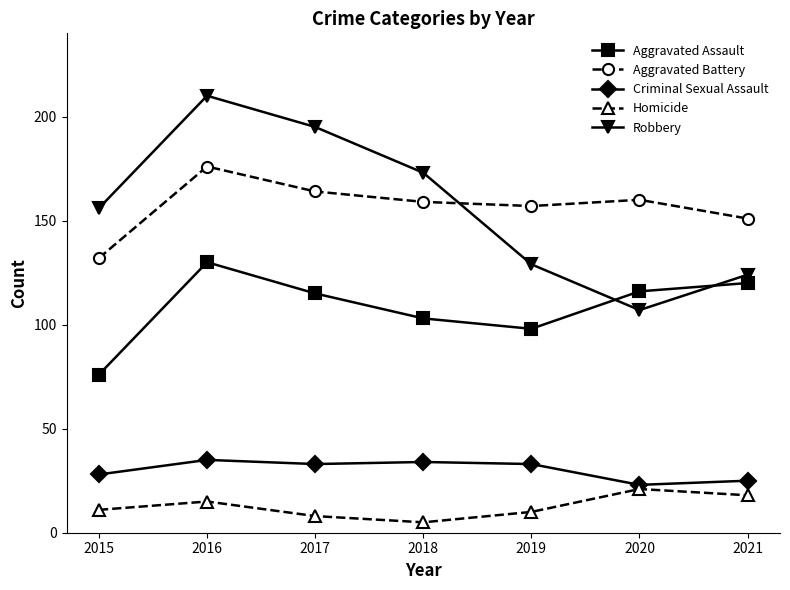

At which category is the sum across all series the highest?

2016